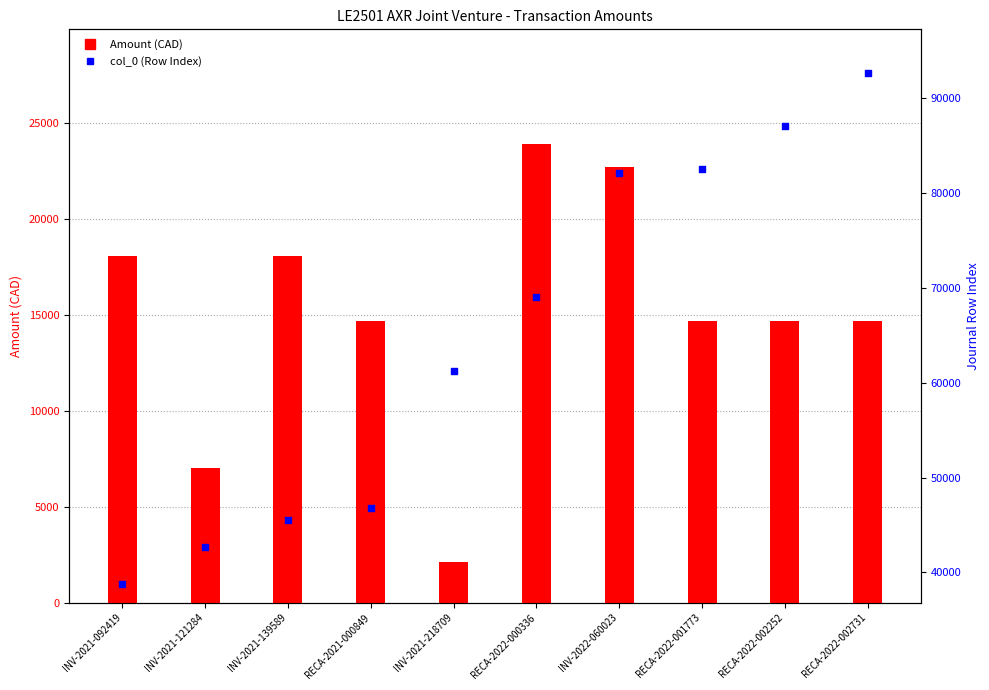

At how many categories does at least one series exceed 47162?

6